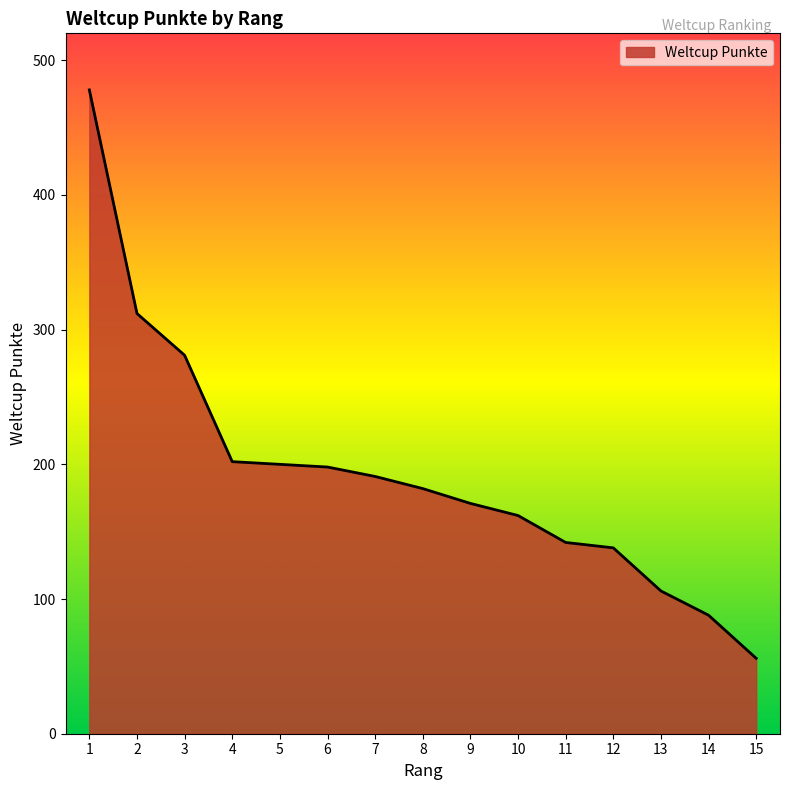

Which has a higher value, 3 or 11?

3